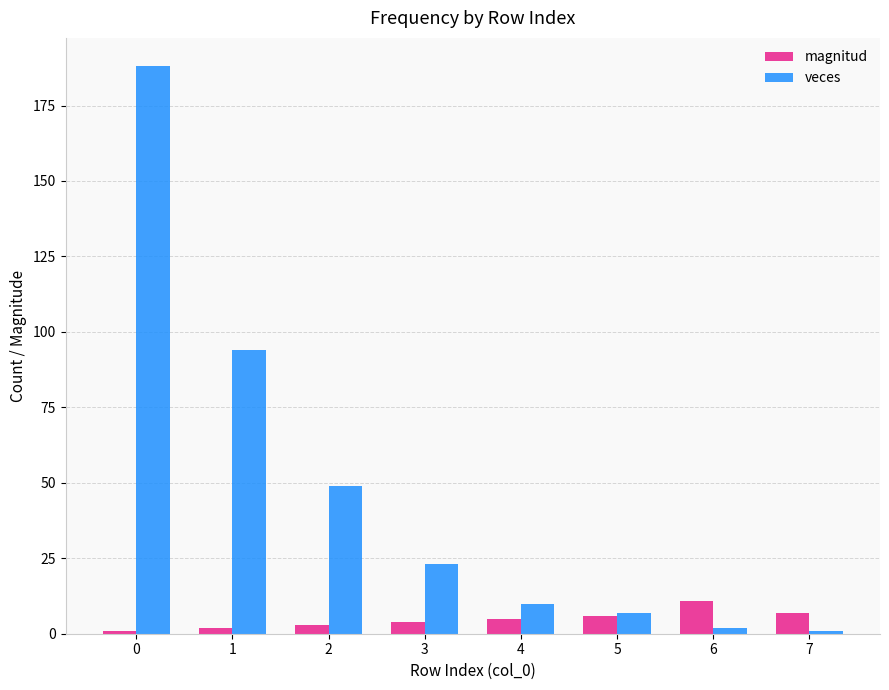

What is the value of the veces bar at the 3rd from the left?

49